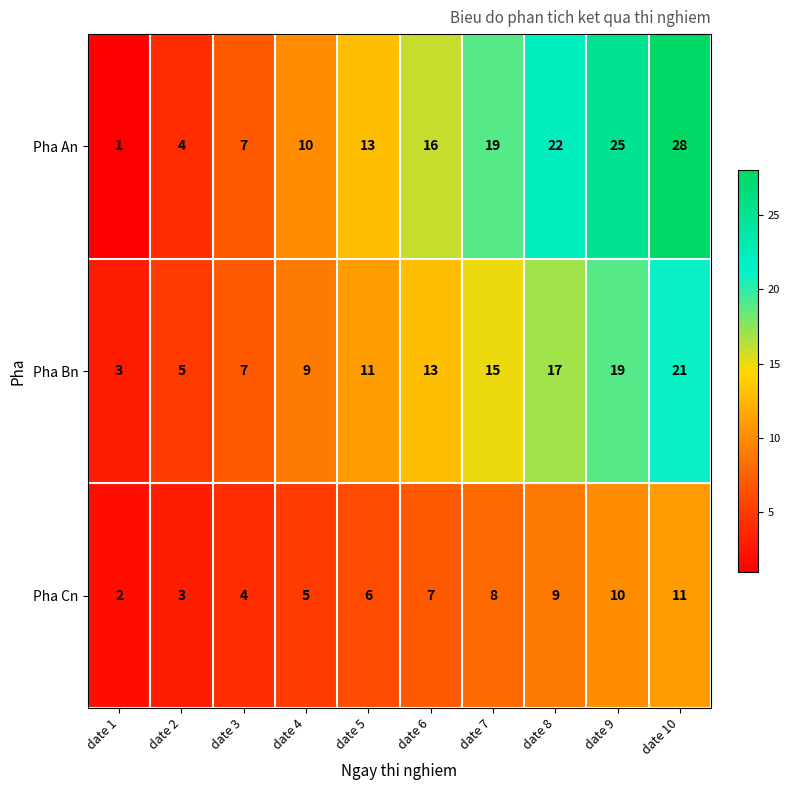

Reading right to left, list all the values displayed in this chart.

Pha An: 28	25	22	19	16	13	10	7	4	1
Pha Bn: 21	19	17	15	13	11	9	7	5	3
Pha Cn: 11	10	9	8	7	6	5	4	3	2